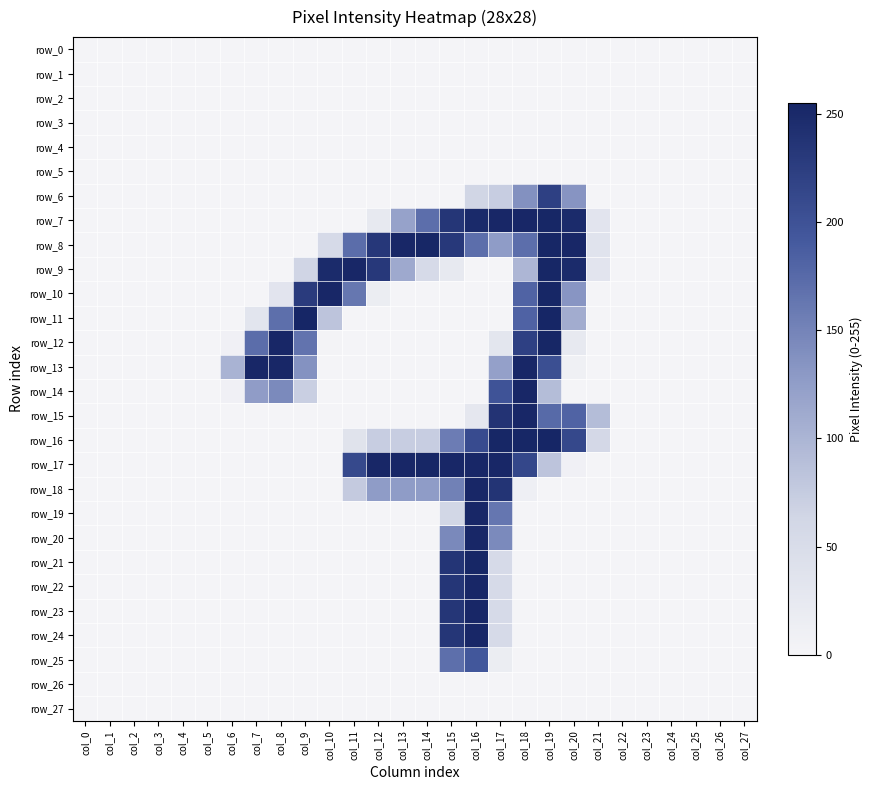

What is the sum of all row_16 values?

1654